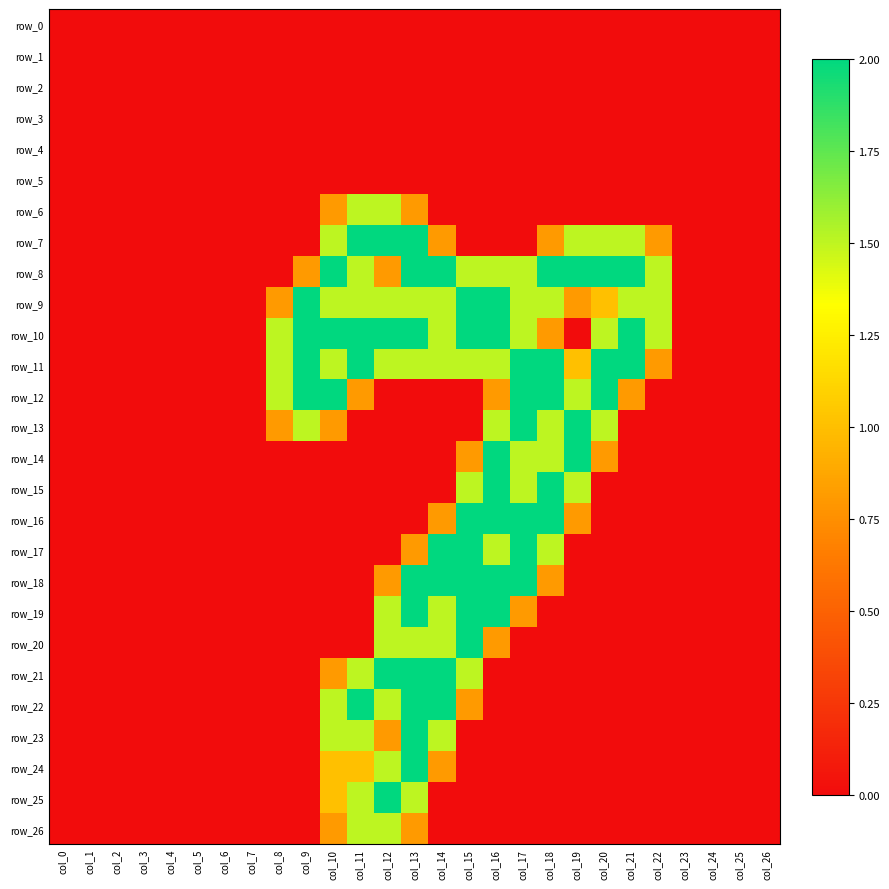

What is the difference between the maximum and second lowest values in the row_22 series?

2.0